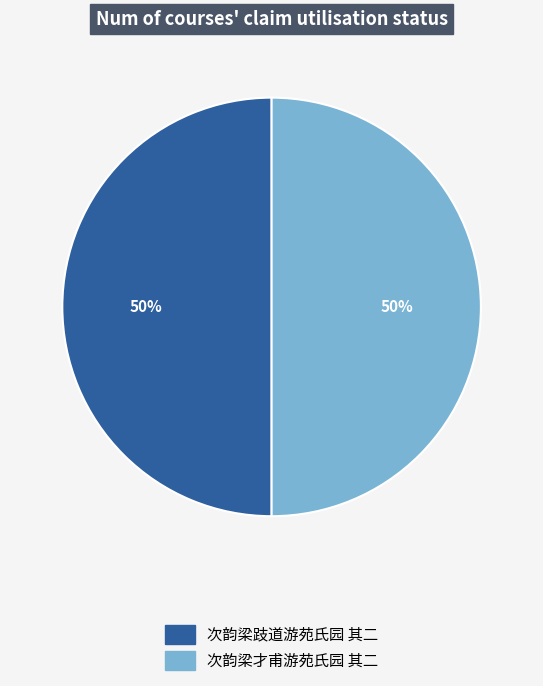

The 次韵梁跂道游苑氏园 其二 slice represents 50% of the pie. True or false?

True